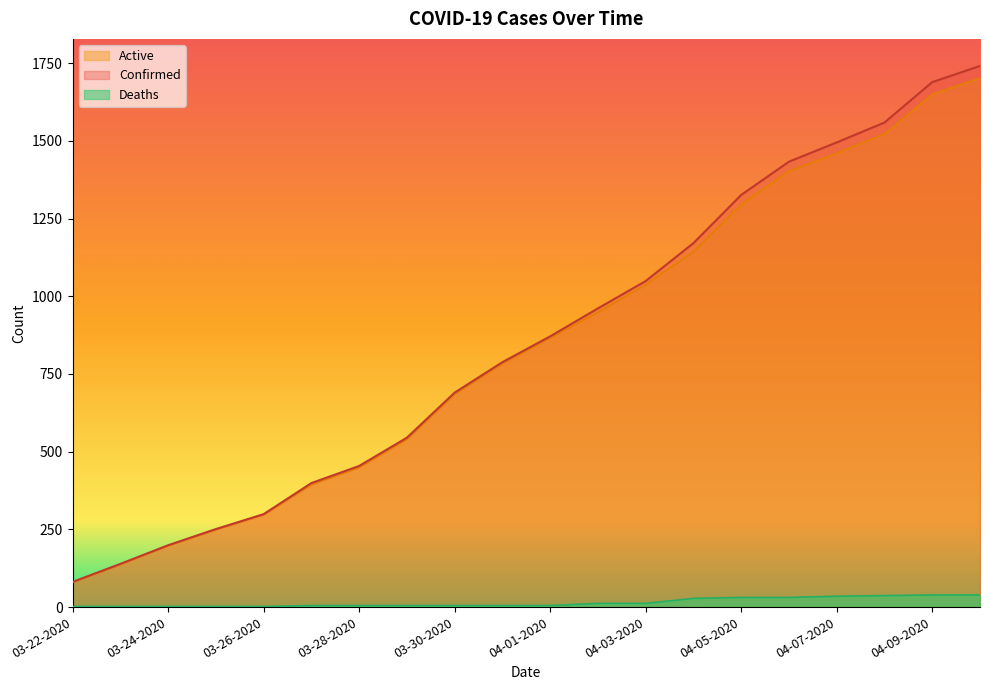

List the labels in order of Active value, largest first.

04-10-2020, 04-09-2020, 04-08-2020, 04-07-2020, 04-06-2020, 04-05-2020, 04-04-2020, 04-03-2020, 04-02-2020, 04-01-2020, 03-31-2020, 03-30-2020, 03-29-2020, 03-28-2020, 03-27-2020, 03-26-2020, 03-25-2020, 03-24-2020, 03-23-2020, 03-22-2020